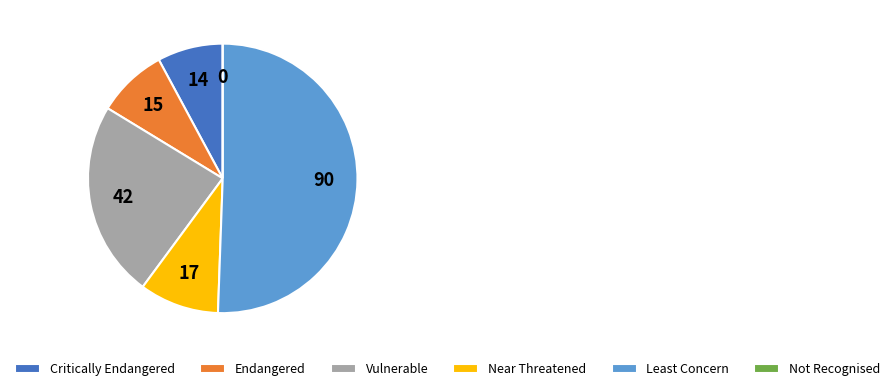

Which category accounts for the majority?

Least Concern